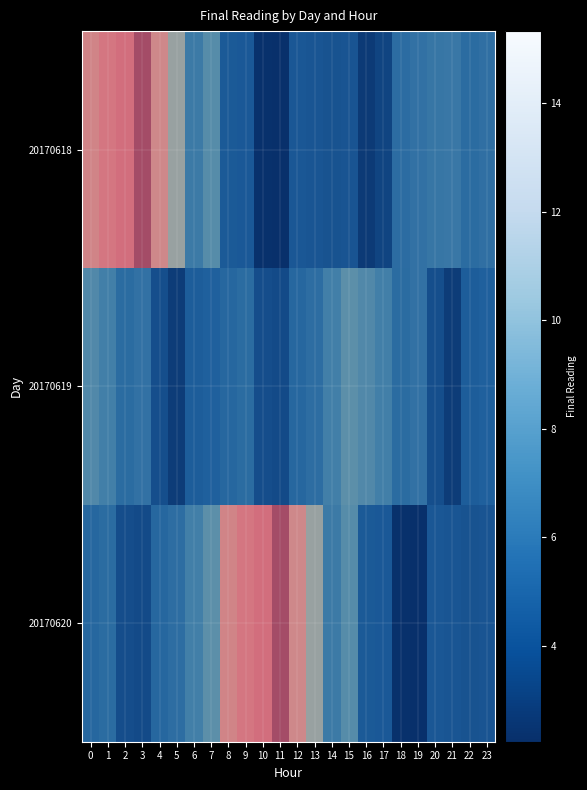

Which series has the largest total across all categories?

20170620